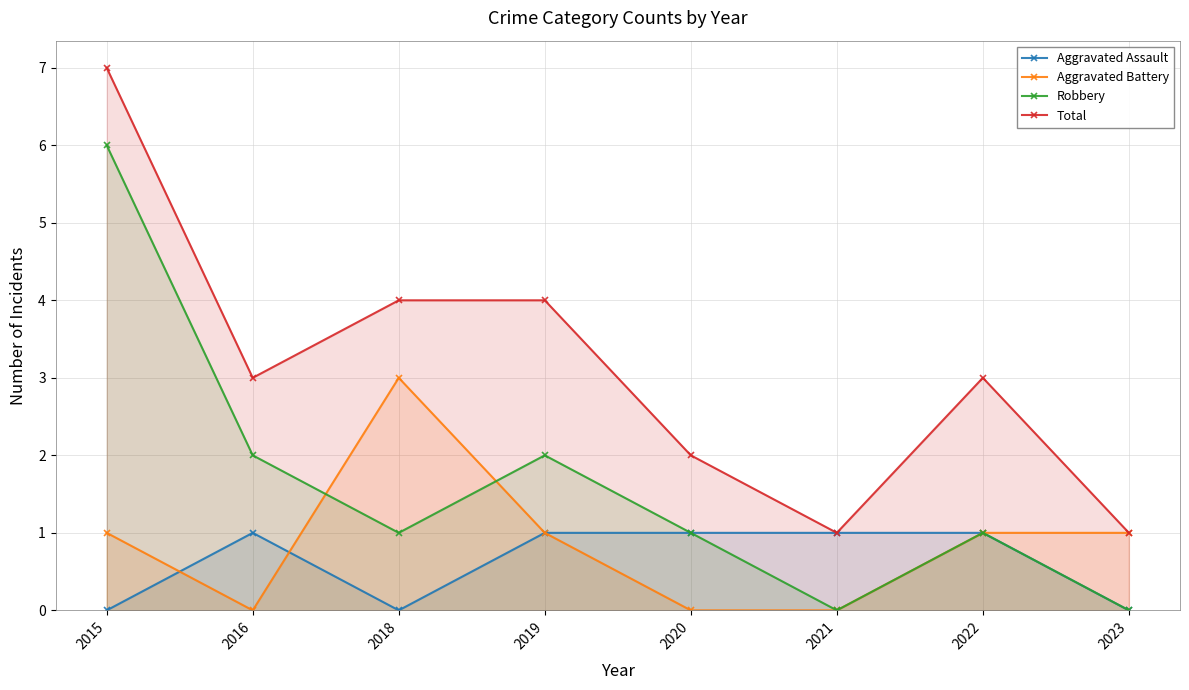

The Aggravated Assault series shows 1 at 2021. True or false?

True